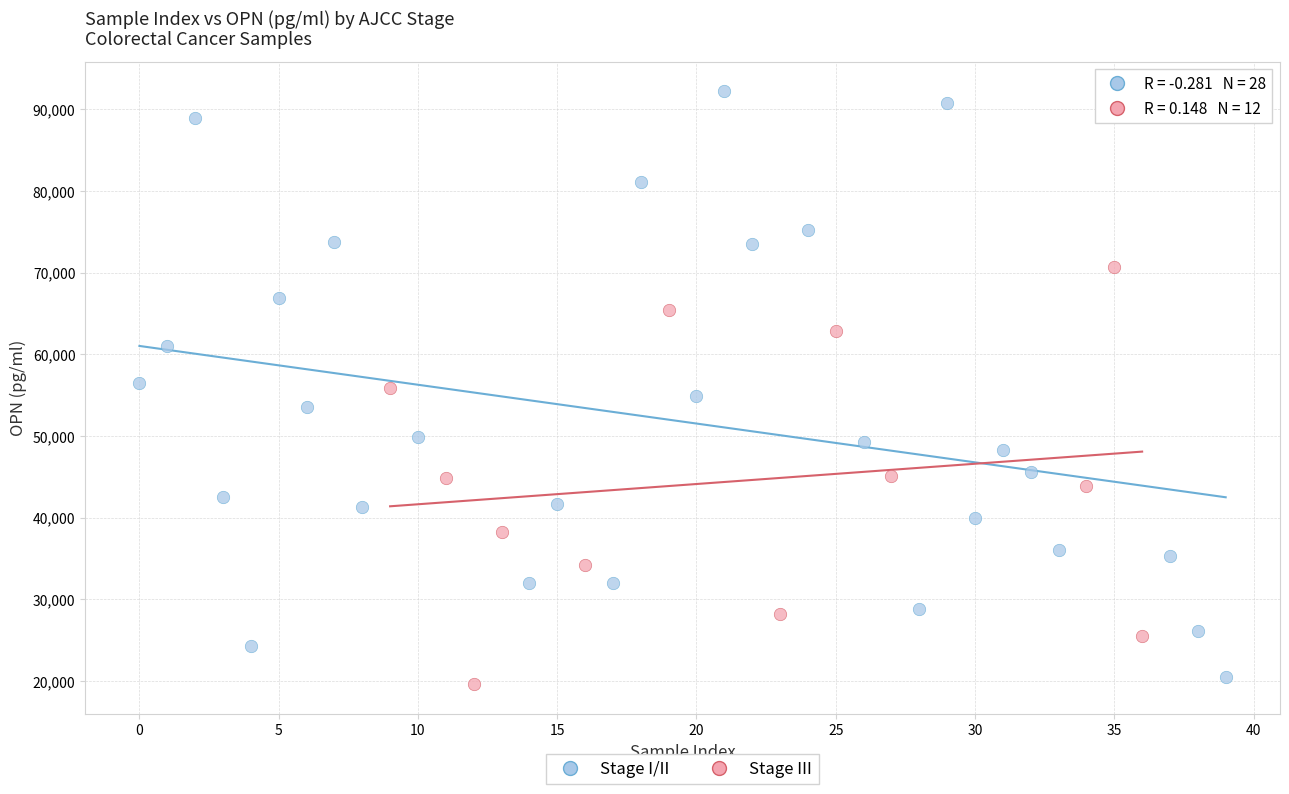

Which series contains the highest Y value?

Stage I/II